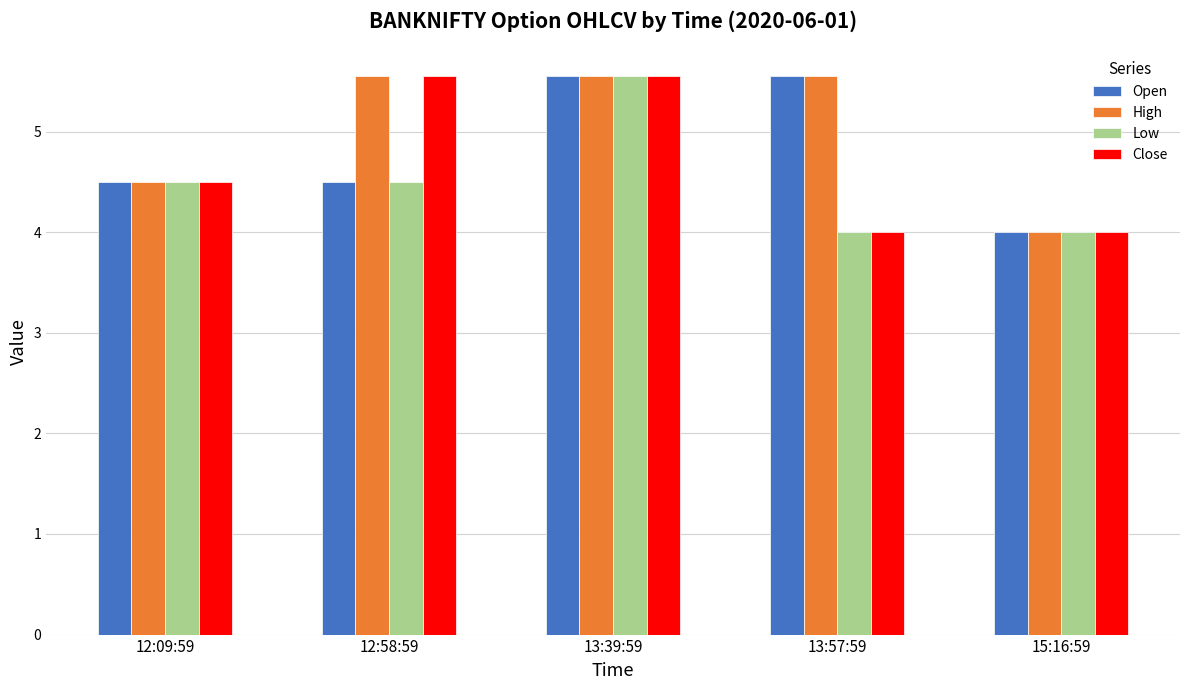

The value of Close at 12:09:59 is 1.3. True or false?

False